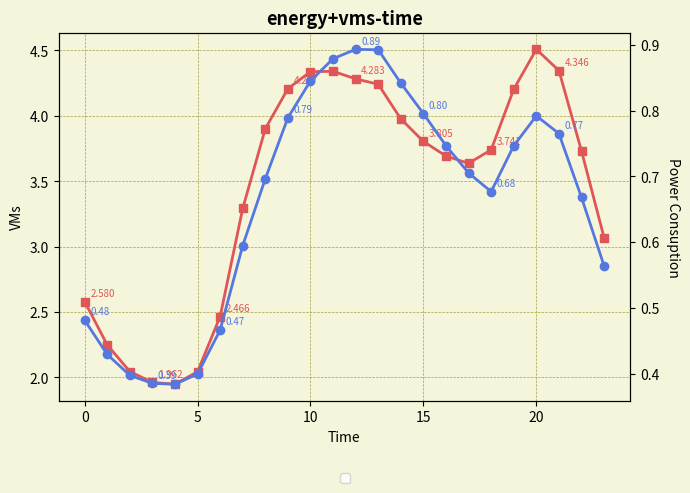

Which has a higher value, 5 or 10?

10